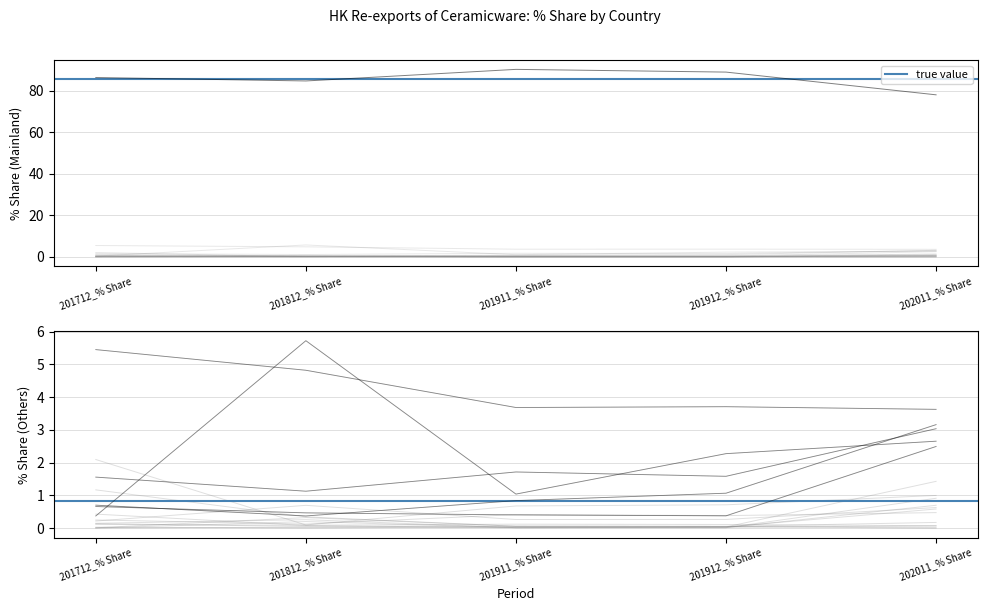

True or false: 202011_% Share has more than 2 points higher than both neighbors.

False